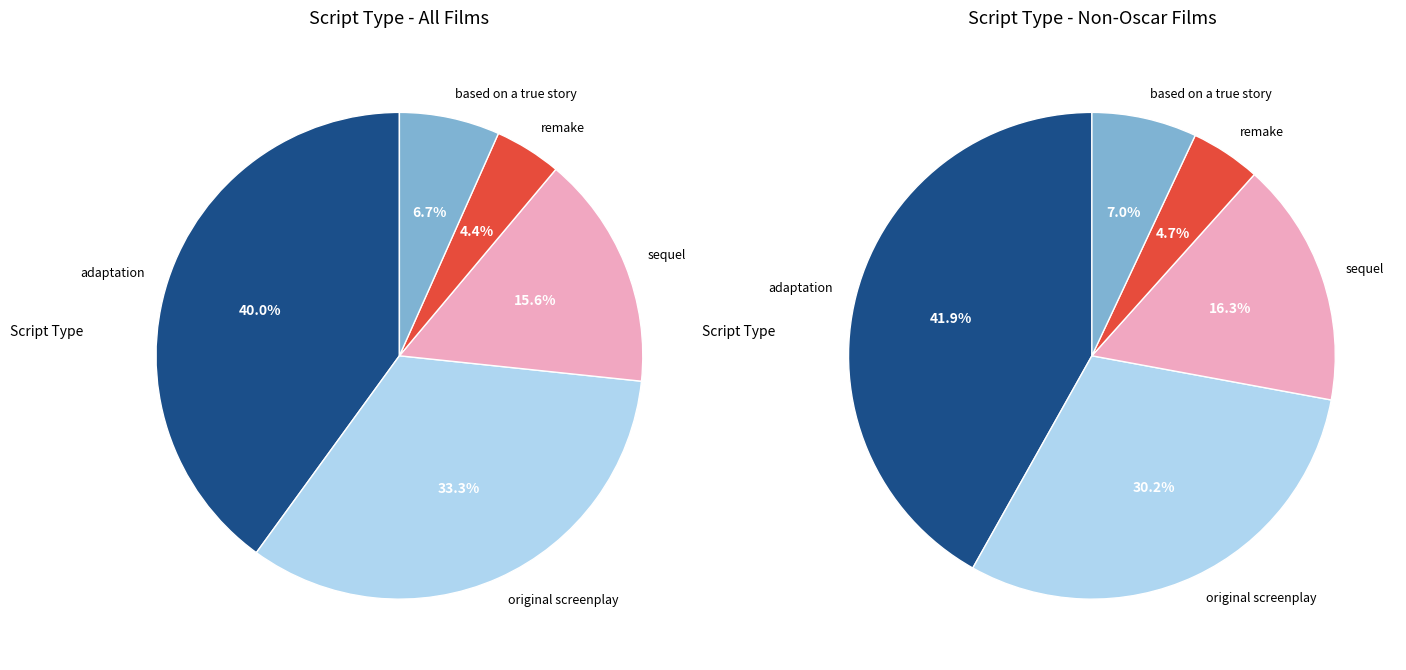

How many slices are in this pie chart?

5